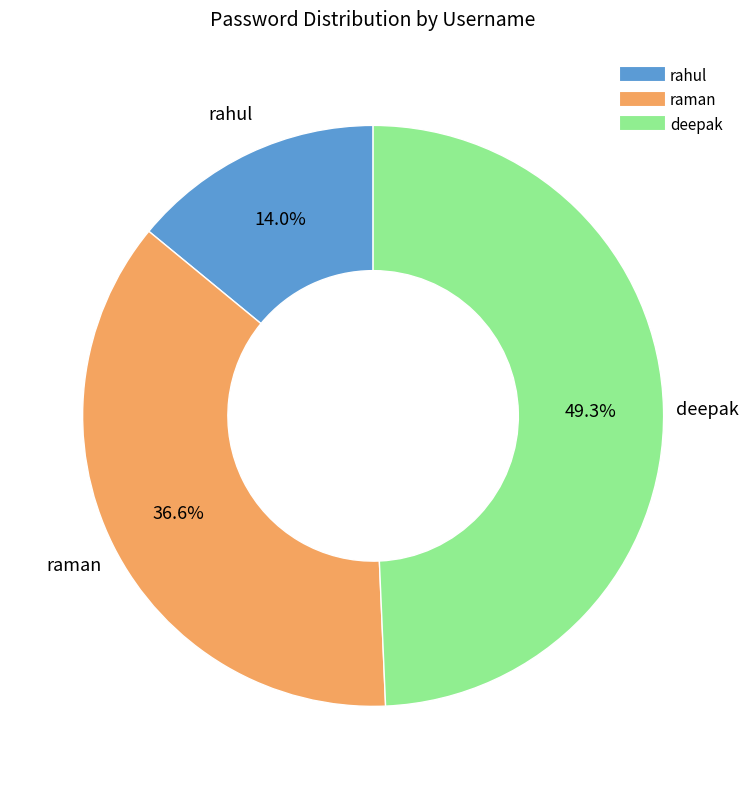

Approximately how many times larger is the value at rahul compared to raman?

0.4